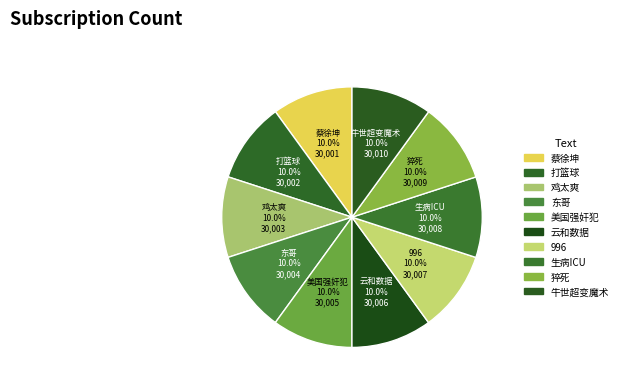

How much of the chart is everything except 美国强奸犯?

90.0%